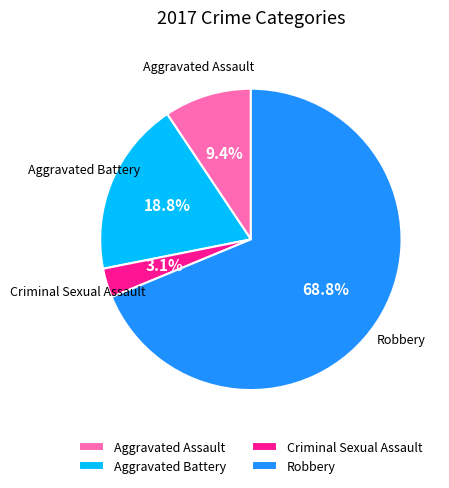

To the nearest percent, what percentage of the pie is Aggravated Assault?

9%